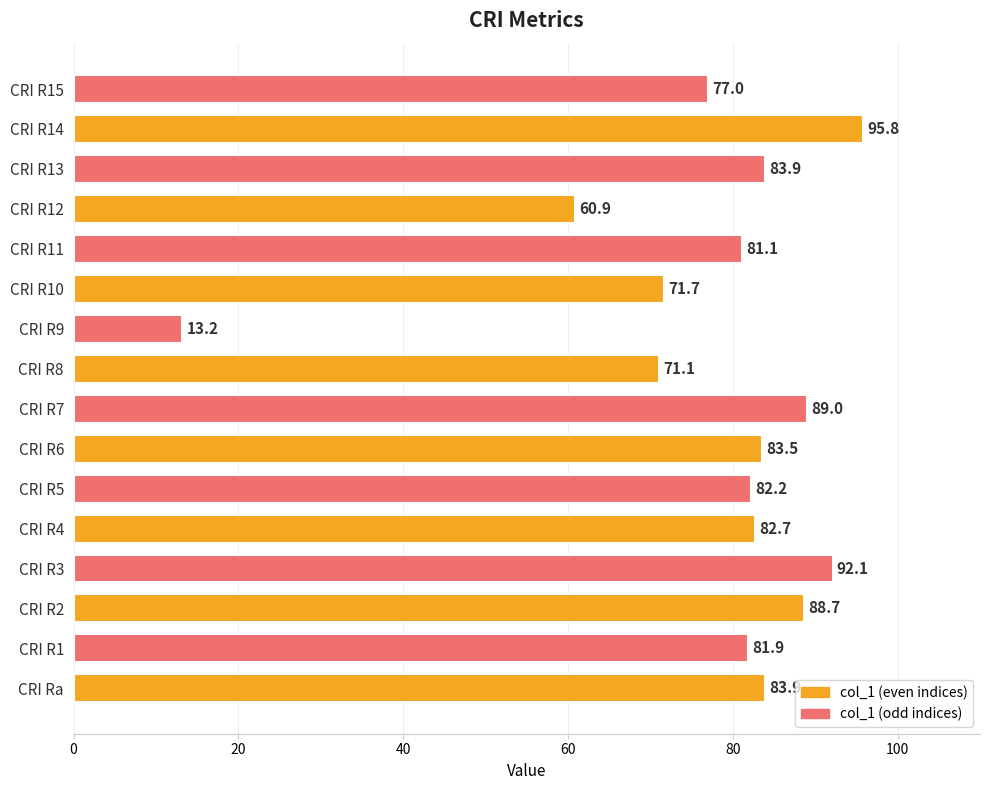

How many series are shown in this chart?

1